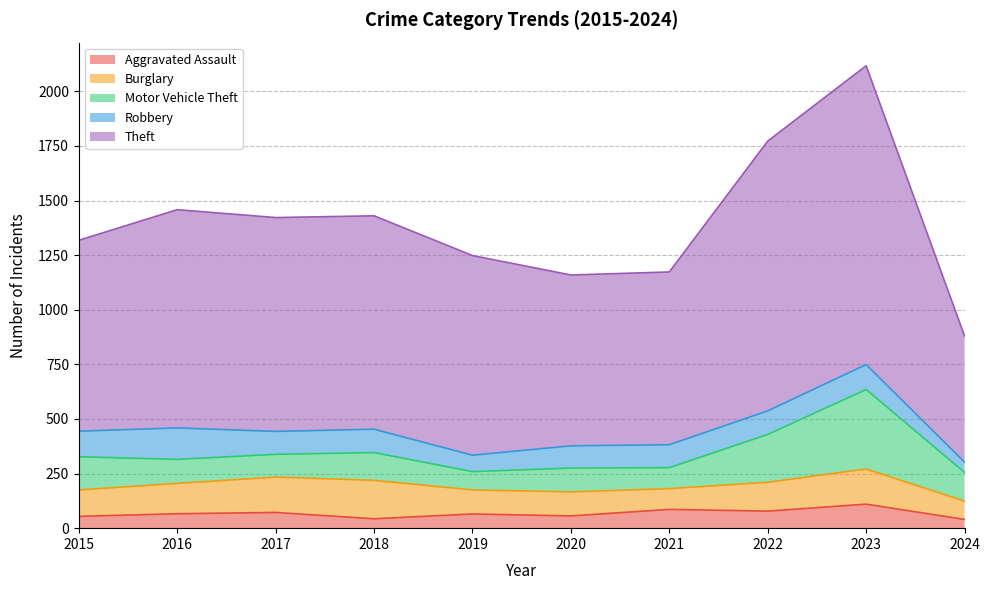

What is the sum of all Burglary values?

1290